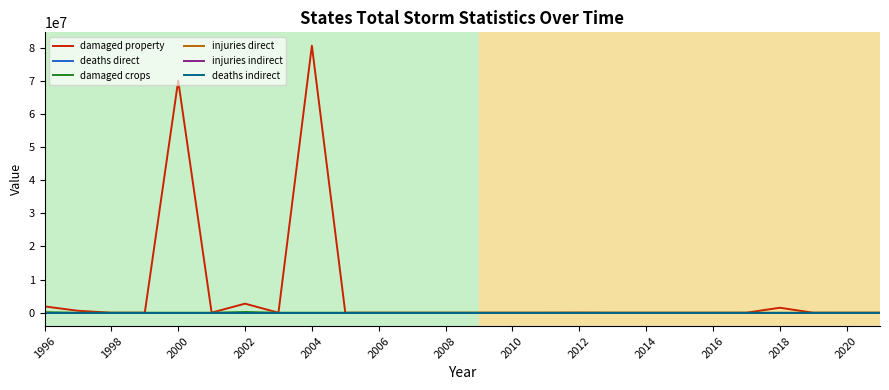

Which series has the widest spread of values?

damaged property